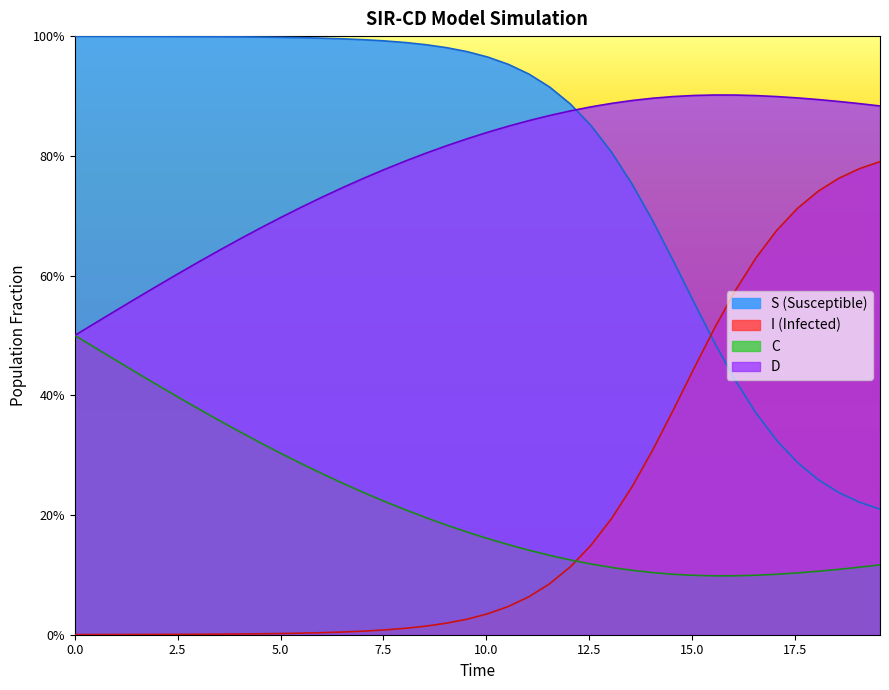

True or false: S has more than 2 interior local peaks.

False